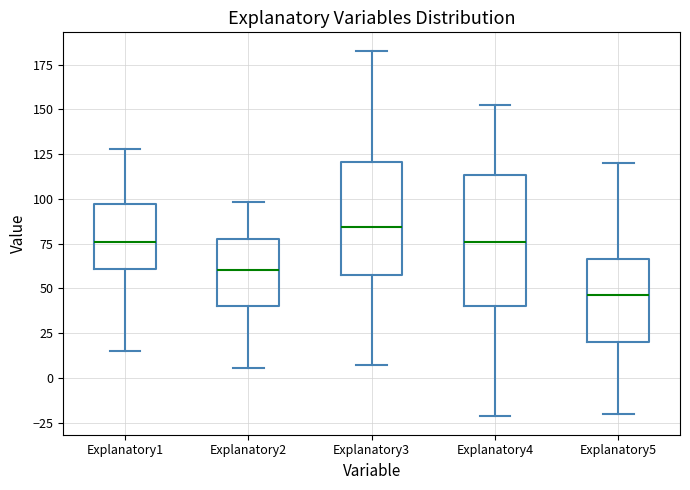

Which box has the highest median line?

Explanatory3